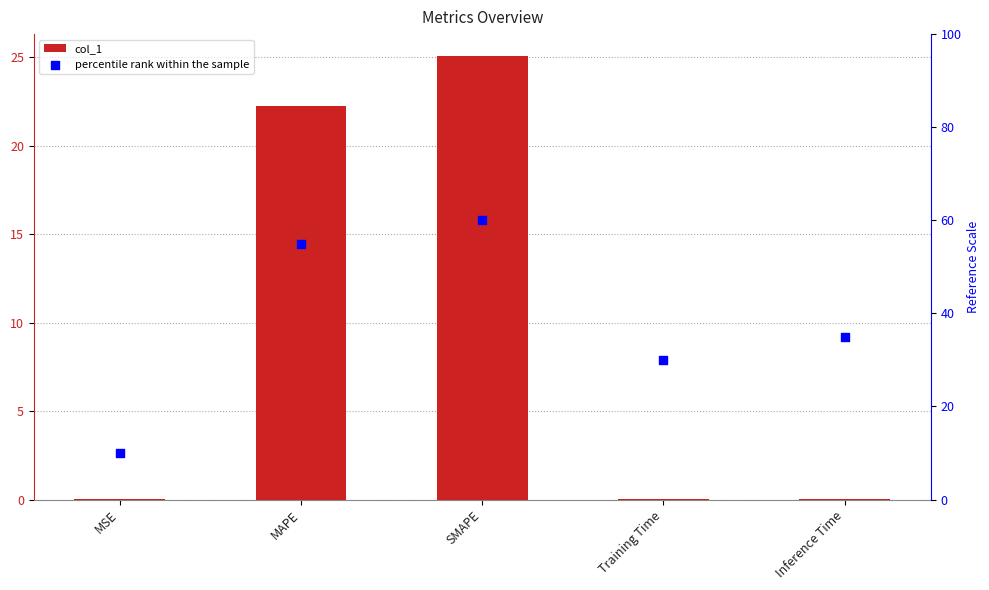

What is the total value across all series at MSE?

10.0